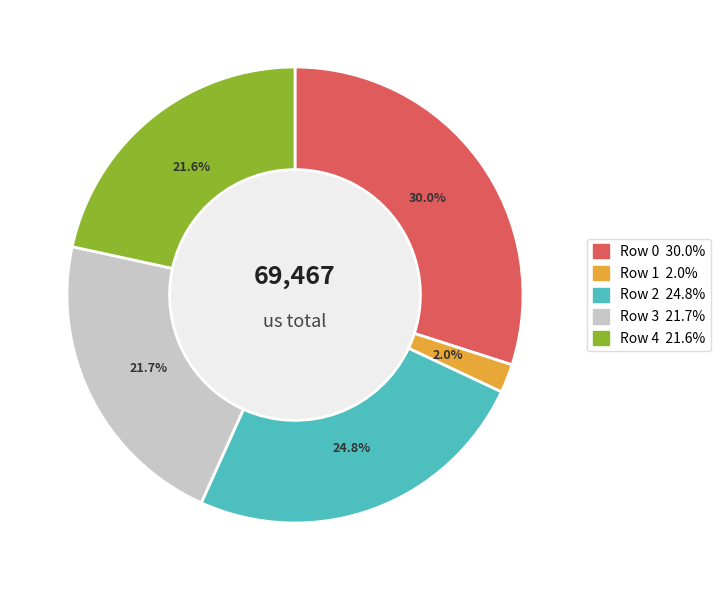

Count the number of slices in the pie.

5